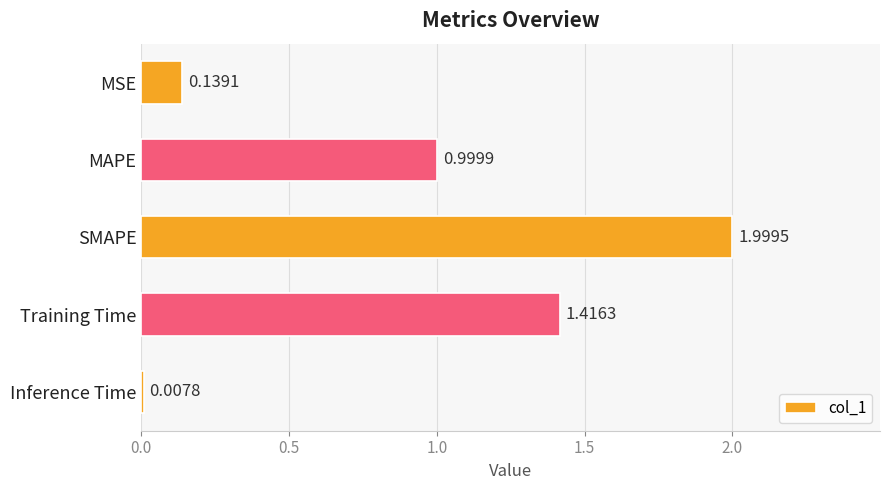

What is the greatest value displayed?

2.0